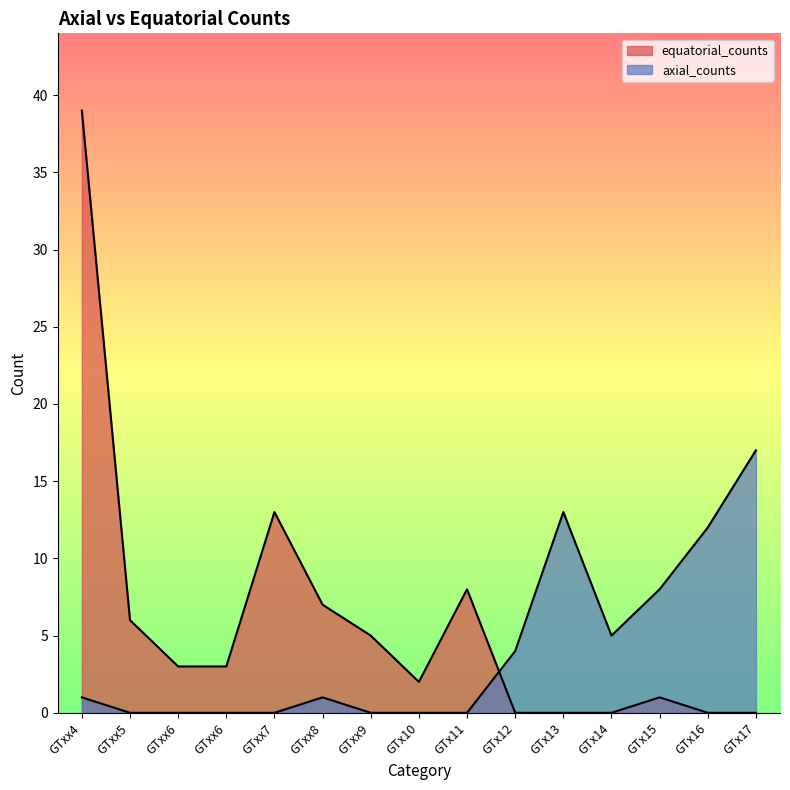

At which label does equatorial_counts reach its minimum?

GTx12